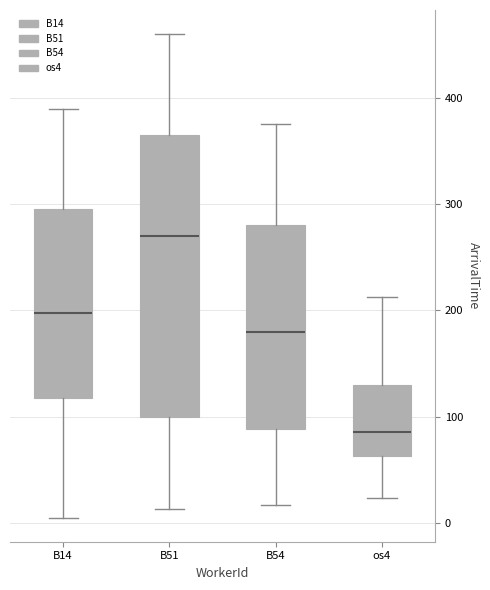

Reading left to right, transcribe this box plot: for each box, give where its median line is, the range the box spans, and where its two whiskers end, as read against the y-axis. The values are not printed on the chart, so give them approximately, as read against the axis.

B14: median 200, box 120 to 300, whiskers 10 to 390
B51: median 270, box 100 to 370, whiskers 10 to 460
B54: median 180, box 90 to 280, whiskers 20 to 380
os4: median 90, box 60 to 130, whiskers 20 to 210